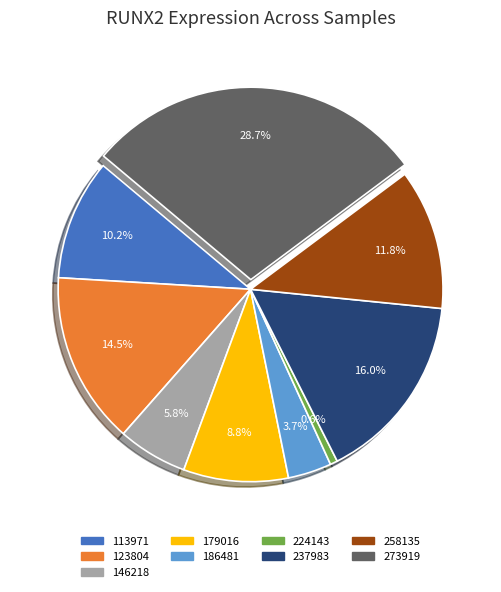

How many segments does this pie chart have?

9